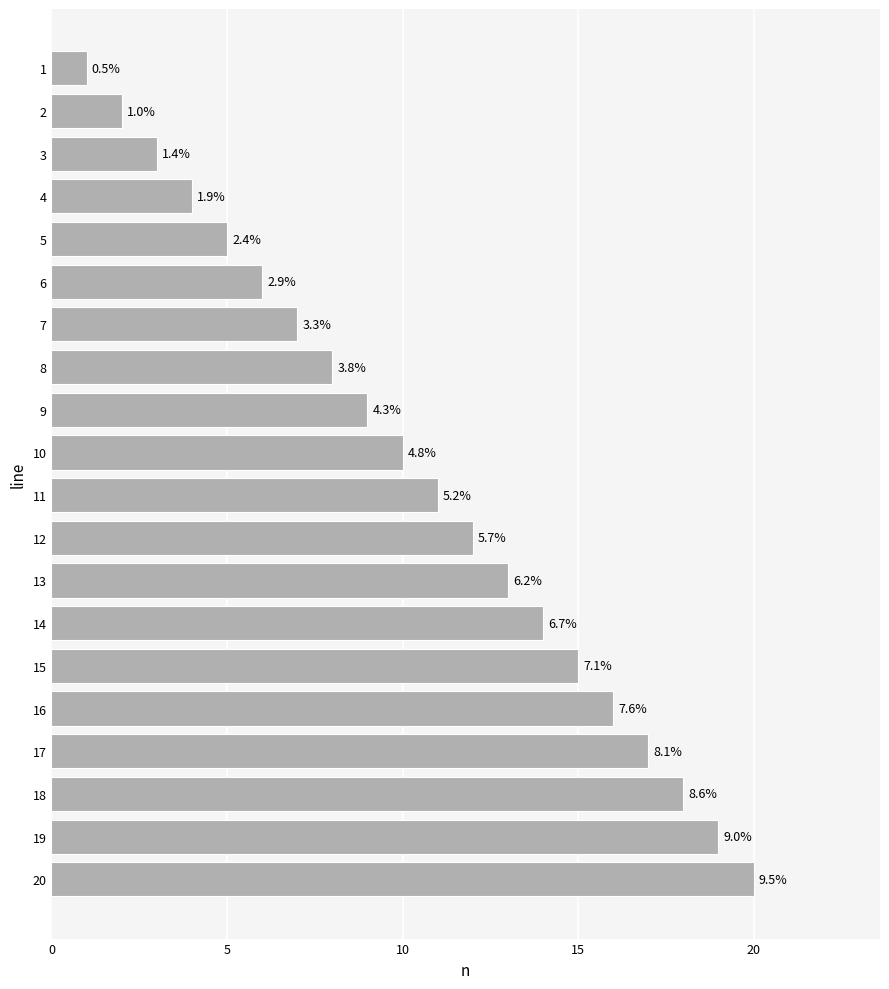

How many bars are there in total?

20